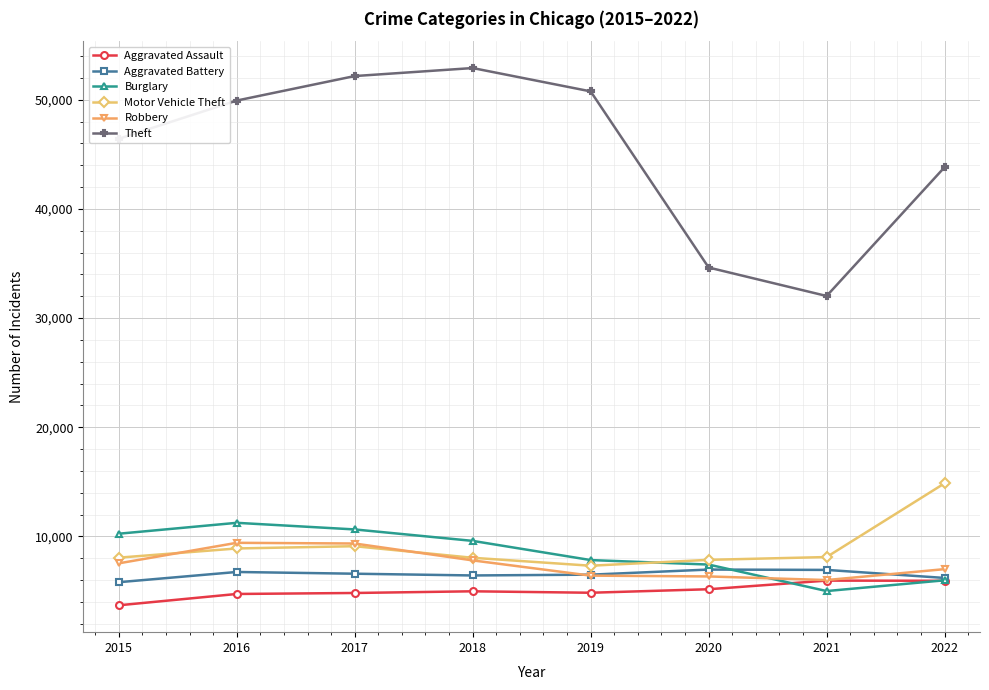

What value does the Robbery series have at 2020, to the nearest 100?

6300